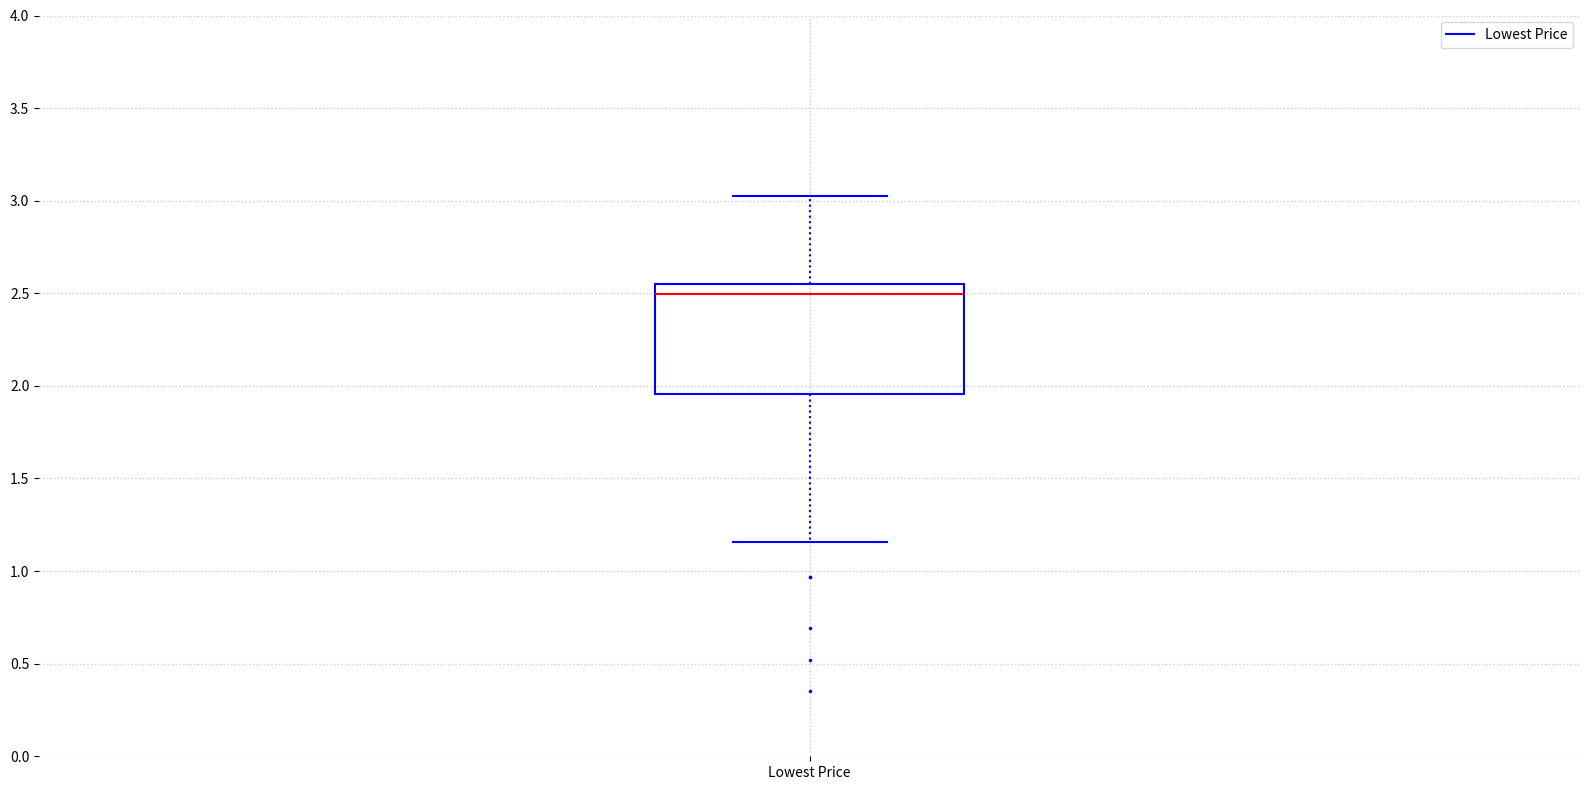

Where is the upper edge of the box for Lowest Price on the y-axis? The values are not printed on the chart, so give them approximately, as read against the axis.

2.55